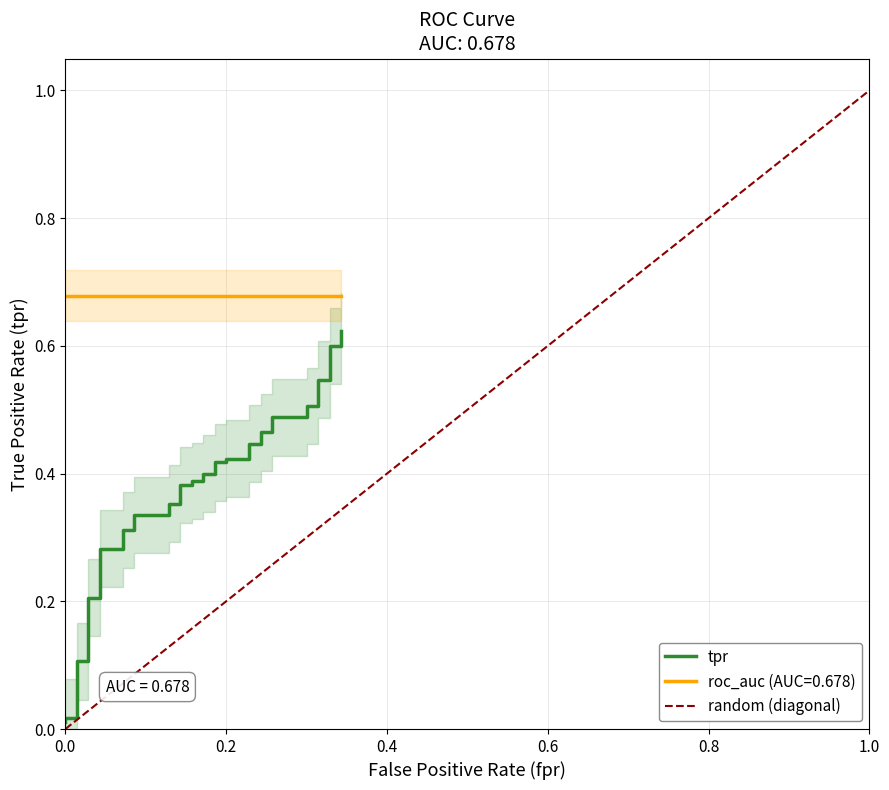

The chart shows a value of 0.5 at 14. True or false?

False